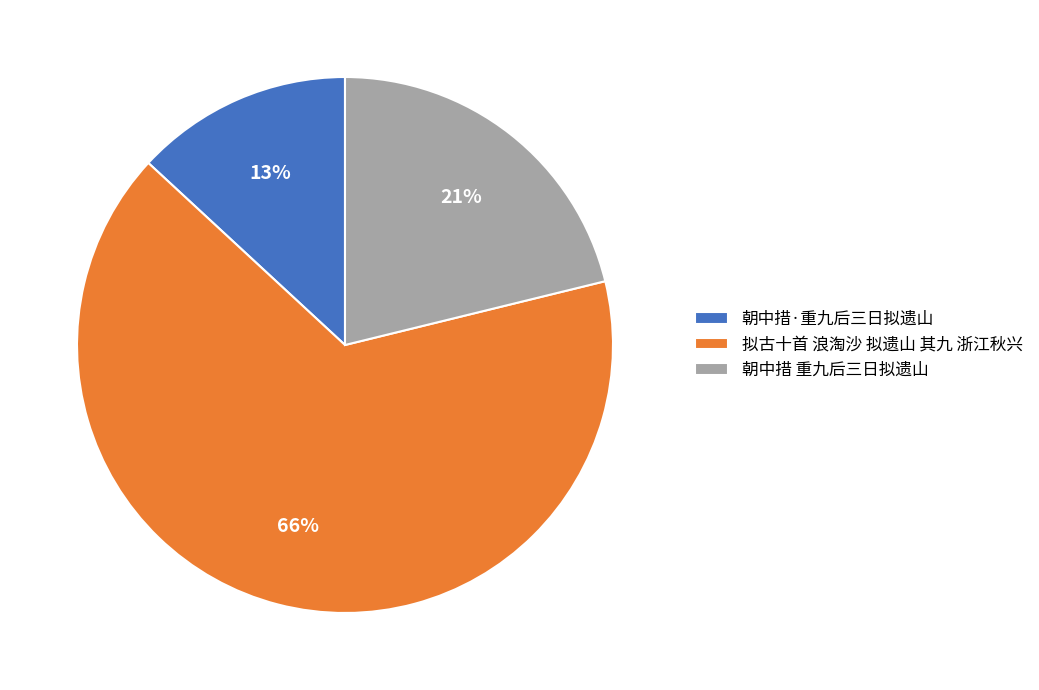

What is the largest slice in the pie chart?

拟古十首 浪淘沙 拟遗山 其九 浙江秋兴